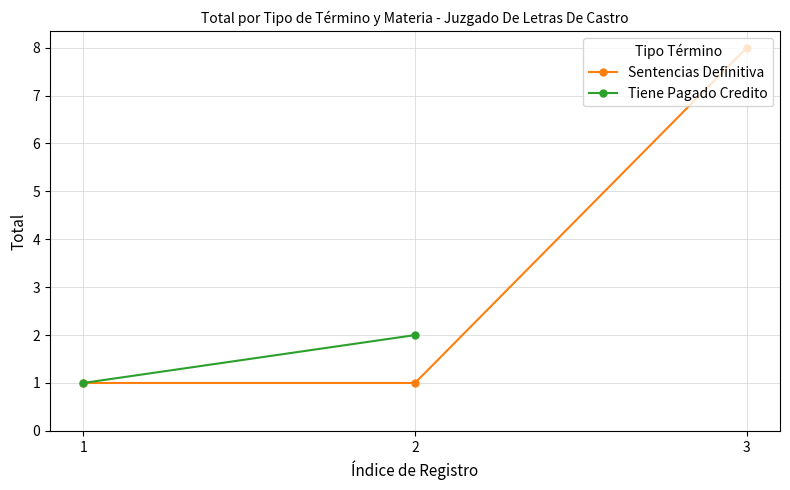

List the labels in order of value, largest first.

3, 1, 2